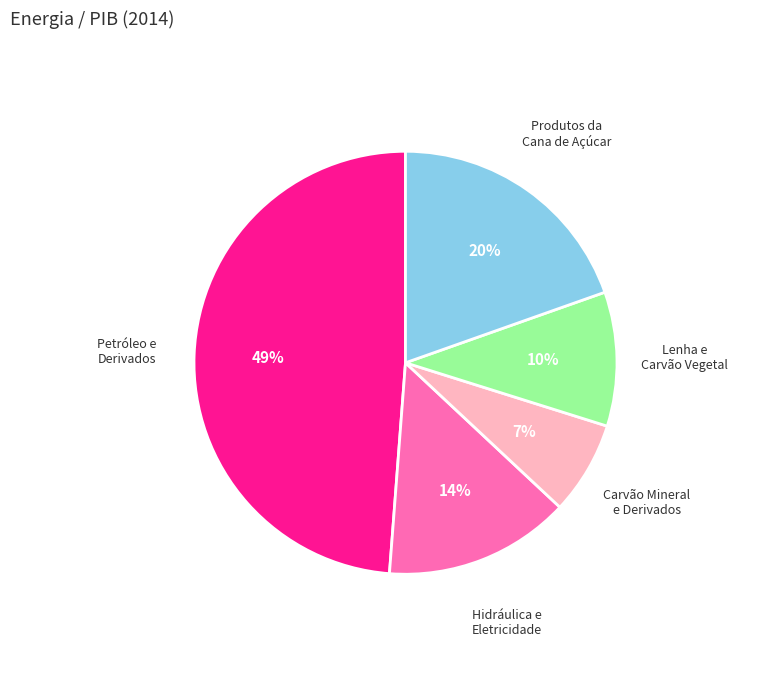

To the nearest percent, what is the difference between the largest and smallest slice percentages?

42%